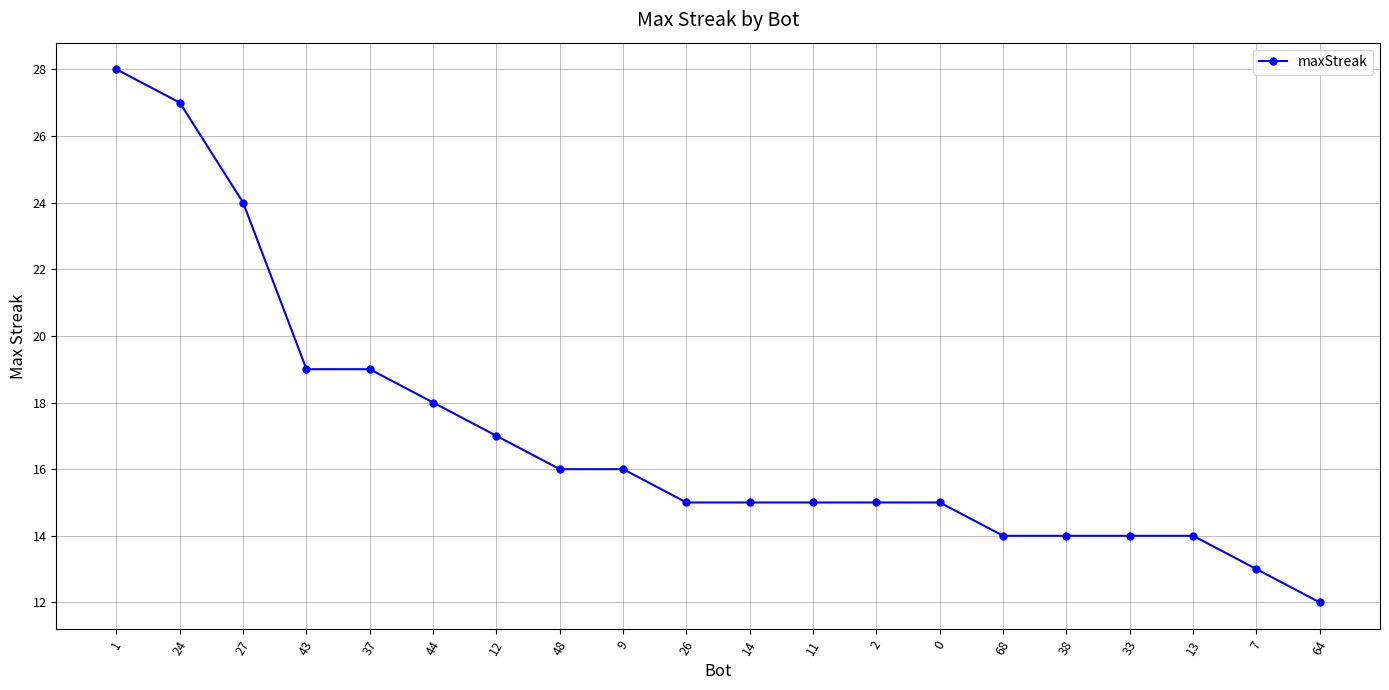

Reading left to right, extract all data points from this chart.

1=28	24=27	27=24	43=19	37=19	44=18	12=17	48=16	9=16	26=15	14=15	11=15	2=15	0=15	68=14	38=14	33=14	13=14	7=13	64=12